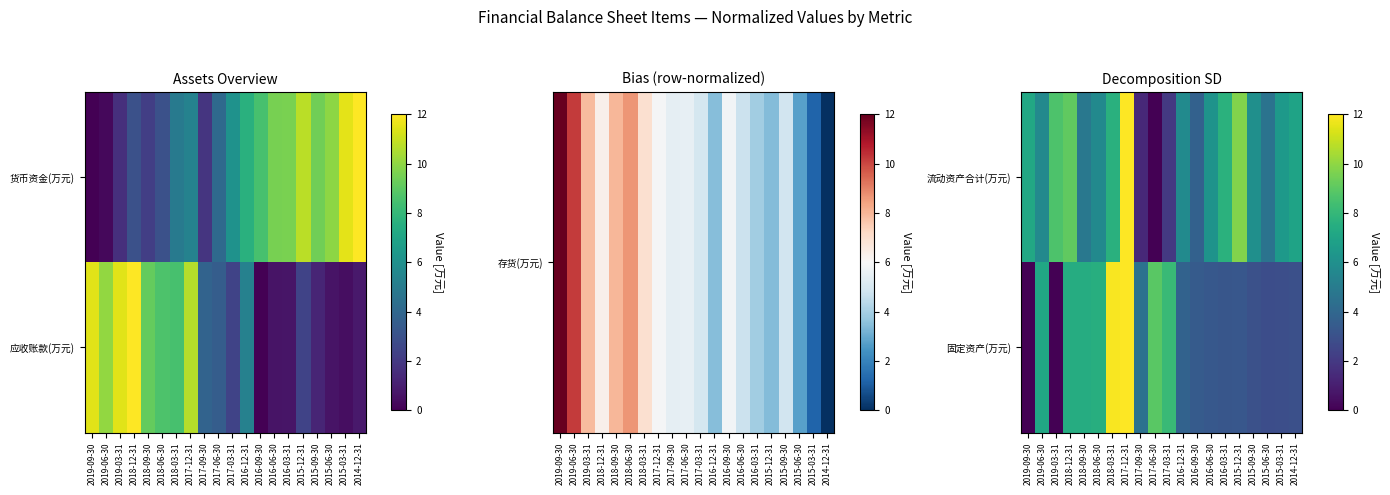

Which has a higher value, 2019-06-30 or 2018-06-30?

2018-06-30